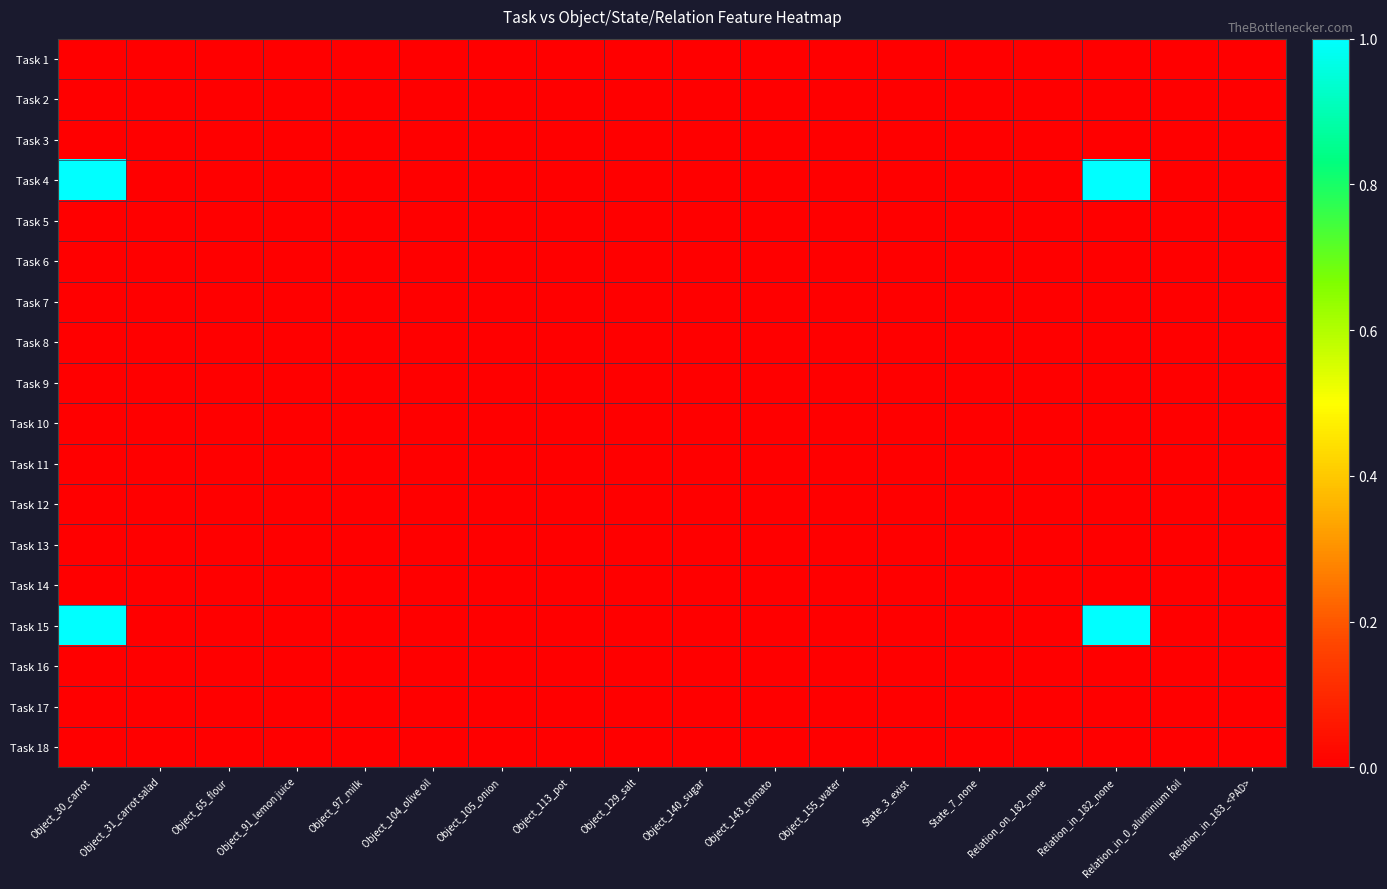

Reading left to right, transcribe all the data shown in this chart.

Task 1: Object_30_carrot=0	Object_31_carrot salad=0	Object_65_flour=0	Object_91_lemon juice=0	Object_97_milk=0	Object_104_olive oil=0	Object_105_onion=0	Object_113_pot=0	Object_129_salt=0	Object_140_sugar=0	Object_143_tomato=0	Object_155_water=0	State_3_exist=0	State_7_none=0	Relation_on_182_none=0	Relation_in_182_none=0	Relation_in_0_aluminium foil=0	Relation_in_183_<PAD>=0
Task 2: Object_30_carrot=0	Object_31_carrot salad=0	Object_65_flour=0	Object_91_lemon juice=0	Object_97_milk=0	Object_104_olive oil=0	Object_105_onion=0	Object_113_pot=0	Object_129_salt=0	Object_140_sugar=0	Object_143_tomato=0	Object_155_water=0	State_3_exist=0	State_7_none=0	Relation_on_182_none=0	Relation_in_182_none=0	Relation_in_0_aluminium foil=0	Relation_in_183_<PAD>=0
Task 3: Object_30_carrot=0	Object_31_carrot salad=0	Object_65_flour=0	Object_91_lemon juice=0	Object_97_milk=0	Object_104_olive oil=0	Object_105_onion=0	Object_113_pot=0	Object_129_salt=0	Object_140_sugar=0	Object_143_tomato=0	Object_155_water=0	State_3_exist=0	State_7_none=0	Relation_on_182_none=0	Relation_in_182_none=0	Relation_in_0_aluminium foil=0	Relation_in_183_<PAD>=0
Task 4: Object_30_carrot=1	Object_31_carrot salad=0	Object_65_flour=0	Object_91_lemon juice=0	Object_97_milk=0	Object_104_olive oil=0	Object_105_onion=0	Object_113_pot=0	Object_129_salt=0	Object_140_sugar=0	Object_143_tomato=0	Object_155_water=0	State_3_exist=0	State_7_none=0	Relation_on_182_none=0	Relation_in_182_none=1	Relation_in_0_aluminium foil=0	Relation_in_183_<PAD>=0
Task 5: Object_30_carrot=0	Object_31_carrot salad=0	Object_65_flour=0	Object_91_lemon juice=0	Object_97_milk=0	Object_104_olive oil=0	Object_105_onion=0	Object_113_pot=0	Object_129_salt=0	Object_140_sugar=0	Object_143_tomato=0	Object_155_water=0	State_3_exist=0	State_7_none=0	Relation_on_182_none=0	Relation_in_182_none=0	Relation_in_0_aluminium foil=0	Relation_in_183_<PAD>=0
Task 6: Object_30_carrot=0	Object_31_carrot salad=0	Object_65_flour=0	Object_91_lemon juice=0	Object_97_milk=0	Object_104_olive oil=0	Object_105_onion=0	Object_113_pot=0	Object_129_salt=0	Object_140_sugar=0	Object_143_tomato=0	Object_155_water=0	State_3_exist=0	State_7_none=0	Relation_on_182_none=0	Relation_in_182_none=0	Relation_in_0_aluminium foil=0	Relation_in_183_<PAD>=0
Task 7: Object_30_carrot=0	Object_31_carrot salad=0	Object_65_flour=0	Object_91_lemon juice=0	Object_97_milk=0	Object_104_olive oil=0	Object_105_onion=0	Object_113_pot=0	Object_129_salt=0	Object_140_sugar=0	Object_143_tomato=0	Object_155_water=0	State_3_exist=0	State_7_none=0	Relation_on_182_none=0	Relation_in_182_none=0	Relation_in_0_aluminium foil=0	Relation_in_183_<PAD>=0
Task 8: Object_30_carrot=0	Object_31_carrot salad=0	Object_65_flour=0	Object_91_lemon juice=0	Object_97_milk=0	Object_104_olive oil=0	Object_105_onion=0	Object_113_pot=0	Object_129_salt=0	Object_140_sugar=0	Object_143_tomato=0	Object_155_water=0	State_3_exist=0	State_7_none=0	Relation_on_182_none=0	Relation_in_182_none=0	Relation_in_0_aluminium foil=0	Relation_in_183_<PAD>=0
Task 9: Object_30_carrot=0	Object_31_carrot salad=0	Object_65_flour=0	Object_91_lemon juice=0	Object_97_milk=0	Object_104_olive oil=0	Object_105_onion=0	Object_113_pot=0	Object_129_salt=0	Object_140_sugar=0	Object_143_tomato=0	Object_155_water=0	State_3_exist=0	State_7_none=0	Relation_on_182_none=0	Relation_in_182_none=0	Relation_in_0_aluminium foil=0	Relation_in_183_<PAD>=0
Task 10: Object_30_carrot=0	Object_31_carrot salad=0	Object_65_flour=0	Object_91_lemon juice=0	Object_97_milk=0	Object_104_olive oil=0	Object_105_onion=0	Object_113_pot=0	Object_129_salt=0	Object_140_sugar=0	Object_143_tomato=0	Object_155_water=0	State_3_exist=0	State_7_none=0	Relation_on_182_none=0	Relation_in_182_none=0	Relation_in_0_aluminium foil=0	Relation_in_183_<PAD>=0
Task 11: Object_30_carrot=0	Object_31_carrot salad=0	Object_65_flour=0	Object_91_lemon juice=0	Object_97_milk=0	Object_104_olive oil=0	Object_105_onion=0	Object_113_pot=0	Object_129_salt=0	Object_140_sugar=0	Object_143_tomato=0	Object_155_water=0	State_3_exist=0	State_7_none=0	Relation_on_182_none=0	Relation_in_182_none=0	Relation_in_0_aluminium foil=0	Relation_in_183_<PAD>=0
Task 12: Object_30_carrot=0	Object_31_carrot salad=0	Object_65_flour=0	Object_91_lemon juice=0	Object_97_milk=0	Object_104_olive oil=0	Object_105_onion=0	Object_113_pot=0	Object_129_salt=0	Object_140_sugar=0	Object_143_tomato=0	Object_155_water=0	State_3_exist=0	State_7_none=0	Relation_on_182_none=0	Relation_in_182_none=0	Relation_in_0_aluminium foil=0	Relation_in_183_<PAD>=0
Task 13: Object_30_carrot=0	Object_31_carrot salad=0	Object_65_flour=0	Object_91_lemon juice=0	Object_97_milk=0	Object_104_olive oil=0	Object_105_onion=0	Object_113_pot=0	Object_129_salt=0	Object_140_sugar=0	Object_143_tomato=0	Object_155_water=0	State_3_exist=0	State_7_none=0	Relation_on_182_none=0	Relation_in_182_none=0	Relation_in_0_aluminium foil=0	Relation_in_183_<PAD>=0
Task 14: Object_30_carrot=0	Object_31_carrot salad=0	Object_65_flour=0	Object_91_lemon juice=0	Object_97_milk=0	Object_104_olive oil=0	Object_105_onion=0	Object_113_pot=0	Object_129_salt=0	Object_140_sugar=0	Object_143_tomato=0	Object_155_water=0	State_3_exist=0	State_7_none=0	Relation_on_182_none=0	Relation_in_182_none=0	Relation_in_0_aluminium foil=0	Relation_in_183_<PAD>=0
Task 15: Object_30_carrot=1	Object_31_carrot salad=0	Object_65_flour=0	Object_91_lemon juice=0	Object_97_milk=0	Object_104_olive oil=0	Object_105_onion=0	Object_113_pot=0	Object_129_salt=0	Object_140_sugar=0	Object_143_tomato=0	Object_155_water=0	State_3_exist=0	State_7_none=0	Relation_on_182_none=0	Relation_in_182_none=1	Relation_in_0_aluminium foil=0	Relation_in_183_<PAD>=0
Task 16: Object_30_carrot=0	Object_31_carrot salad=0	Object_65_flour=0	Object_91_lemon juice=0	Object_97_milk=0	Object_104_olive oil=0	Object_105_onion=0	Object_113_pot=0	Object_129_salt=0	Object_140_sugar=0	Object_143_tomato=0	Object_155_water=0	State_3_exist=0	State_7_none=0	Relation_on_182_none=0	Relation_in_182_none=0	Relation_in_0_aluminium foil=0	Relation_in_183_<PAD>=0
Task 17: Object_30_carrot=0	Object_31_carrot salad=0	Object_65_flour=0	Object_91_lemon juice=0	Object_97_milk=0	Object_104_olive oil=0	Object_105_onion=0	Object_113_pot=0	Object_129_salt=0	Object_140_sugar=0	Object_143_tomato=0	Object_155_water=0	State_3_exist=0	State_7_none=0	Relation_on_182_none=0	Relation_in_182_none=0	Relation_in_0_aluminium foil=0	Relation_in_183_<PAD>=0
Task 18: Object_30_carrot=0	Object_31_carrot salad=0	Object_65_flour=0	Object_91_lemon juice=0	Object_97_milk=0	Object_104_olive oil=0	Object_105_onion=0	Object_113_pot=0	Object_129_salt=0	Object_140_sugar=0	Object_143_tomato=0	Object_155_water=0	State_3_exist=0	State_7_none=0	Relation_on_182_none=0	Relation_in_182_none=0	Relation_in_0_aluminium foil=0	Relation_in_183_<PAD>=0